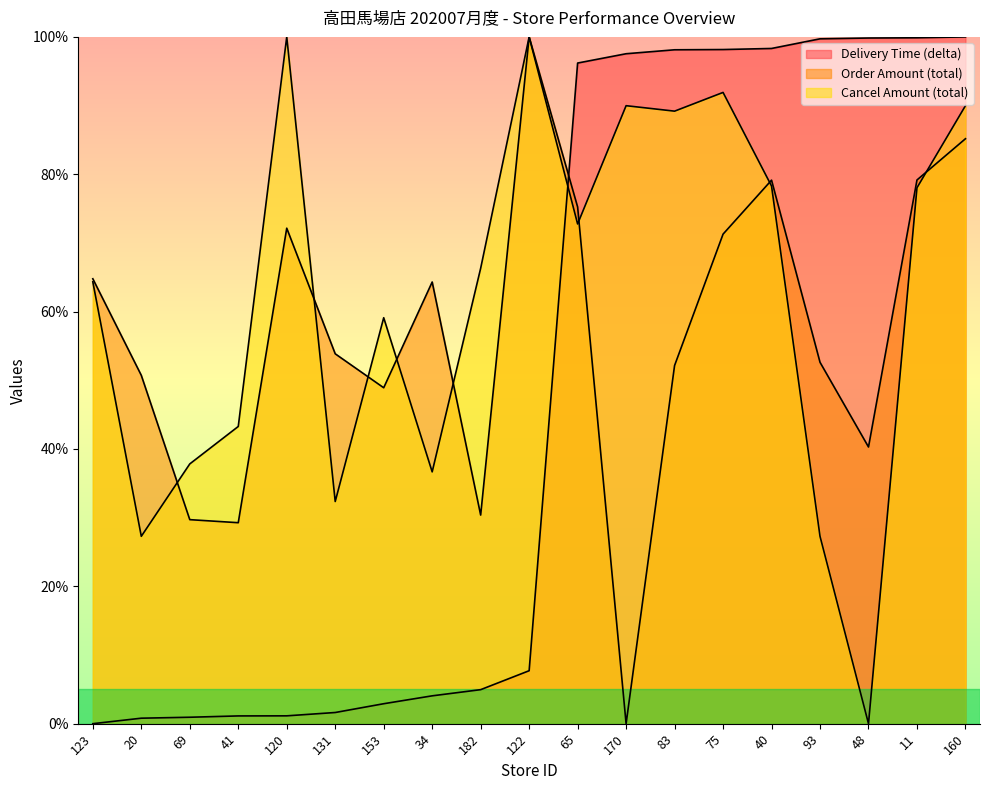

True or false: Order Amount (total) and Delivery Time (delta) intersect in this chart.

True